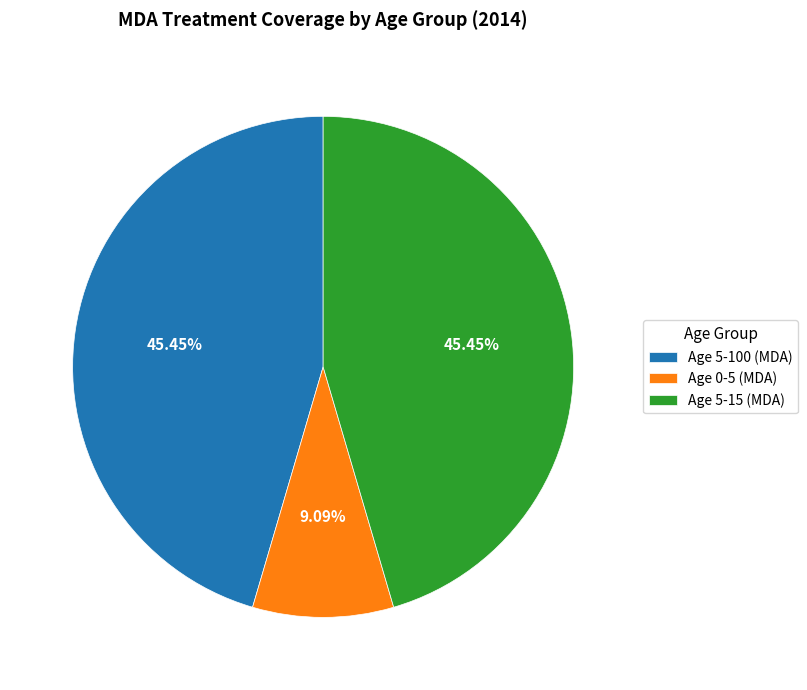

To the nearest percent, what percentage of the pie is Age 0-5 (MDA)?

9%